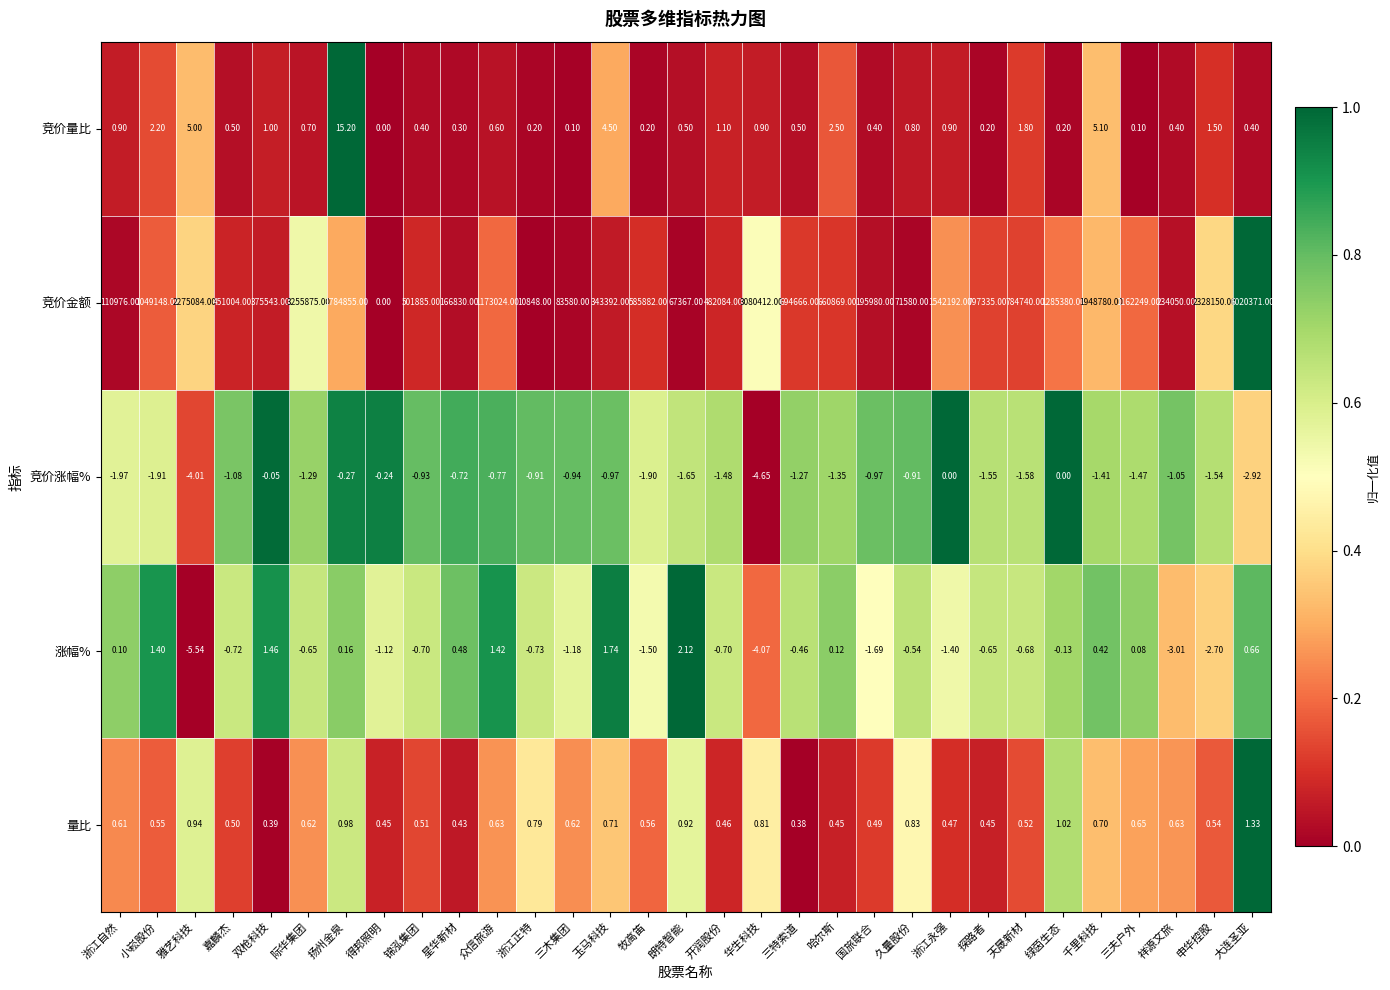

Is the value of 竞价涨幅% at 众信旅游 greater than the value of 涨幅% at 星华新材?

No